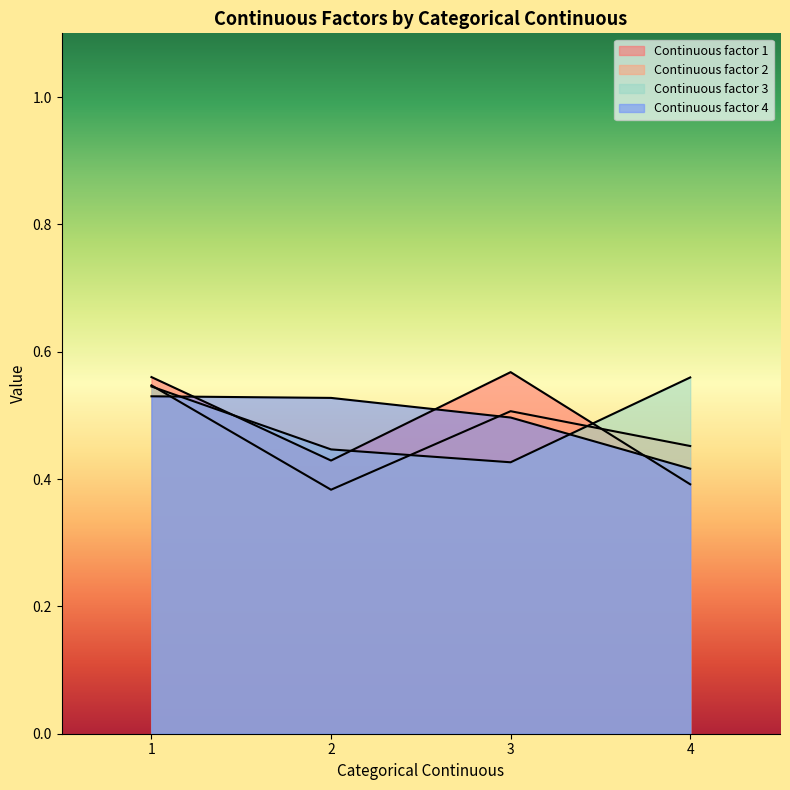

Is it true that Continuous factor 1 equals 1.2 at 4?

False